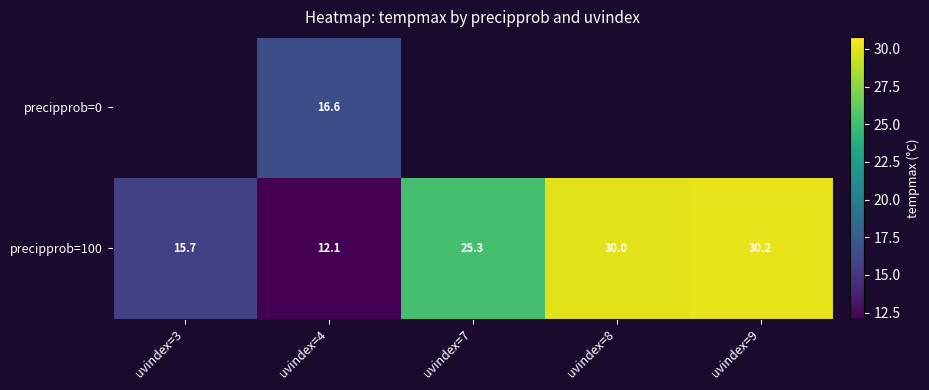

What is the approximate value of precipprob=100 at uvindex=7?

25.3